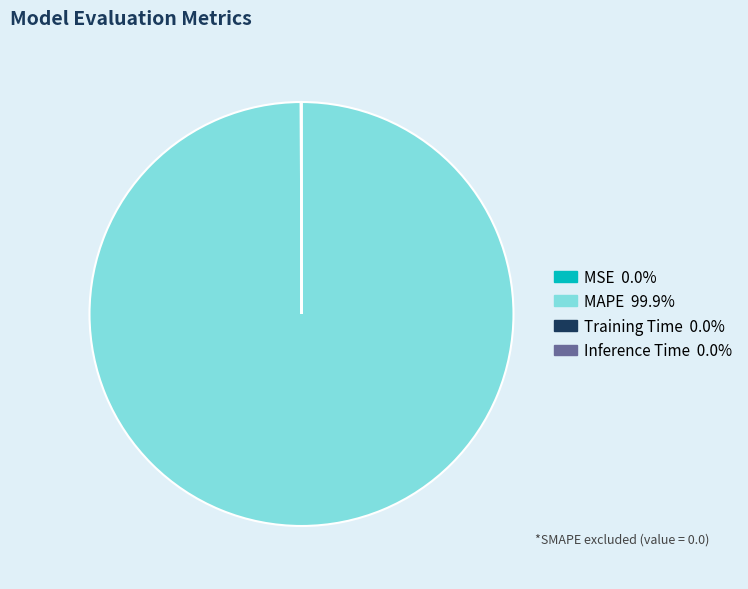

Is MAPE the majority of the pie?

Yes